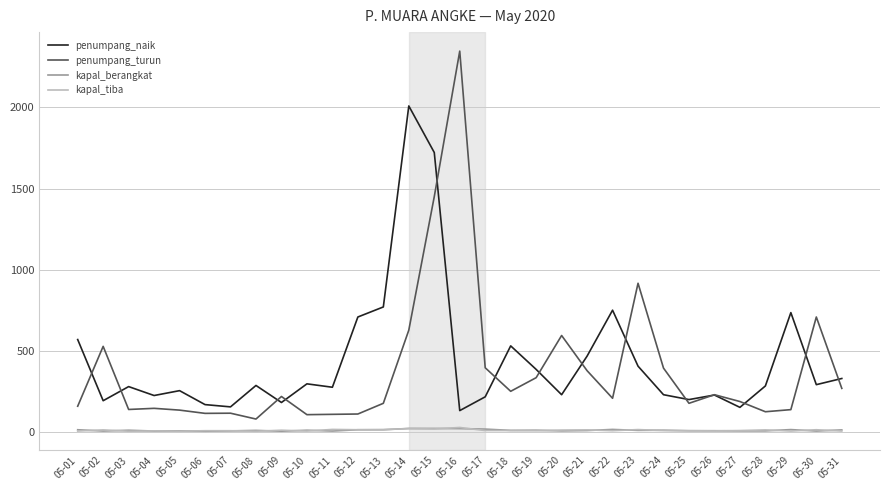

True or false: kapal_berangkat and penumpang_naik cross at least once.

False